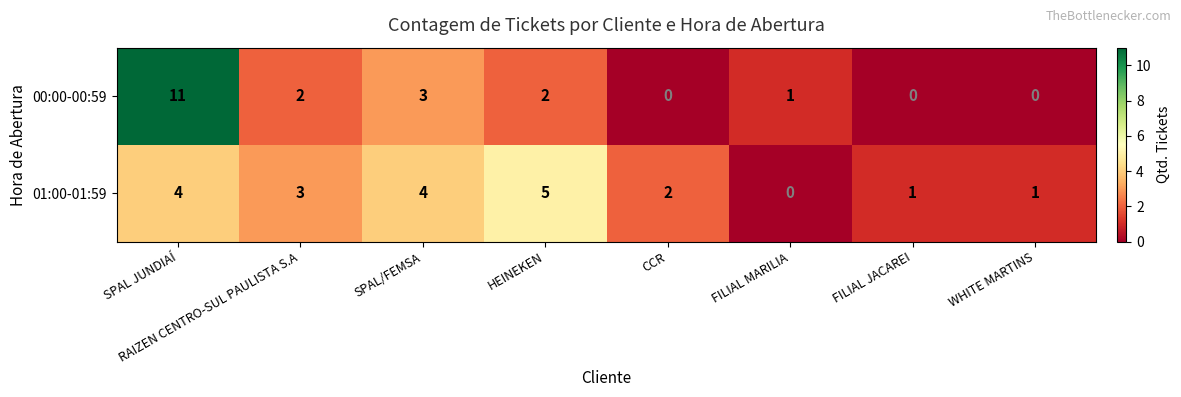

Which series changed the most between SPAL/FEMSA and CCR?

00:00-00:59